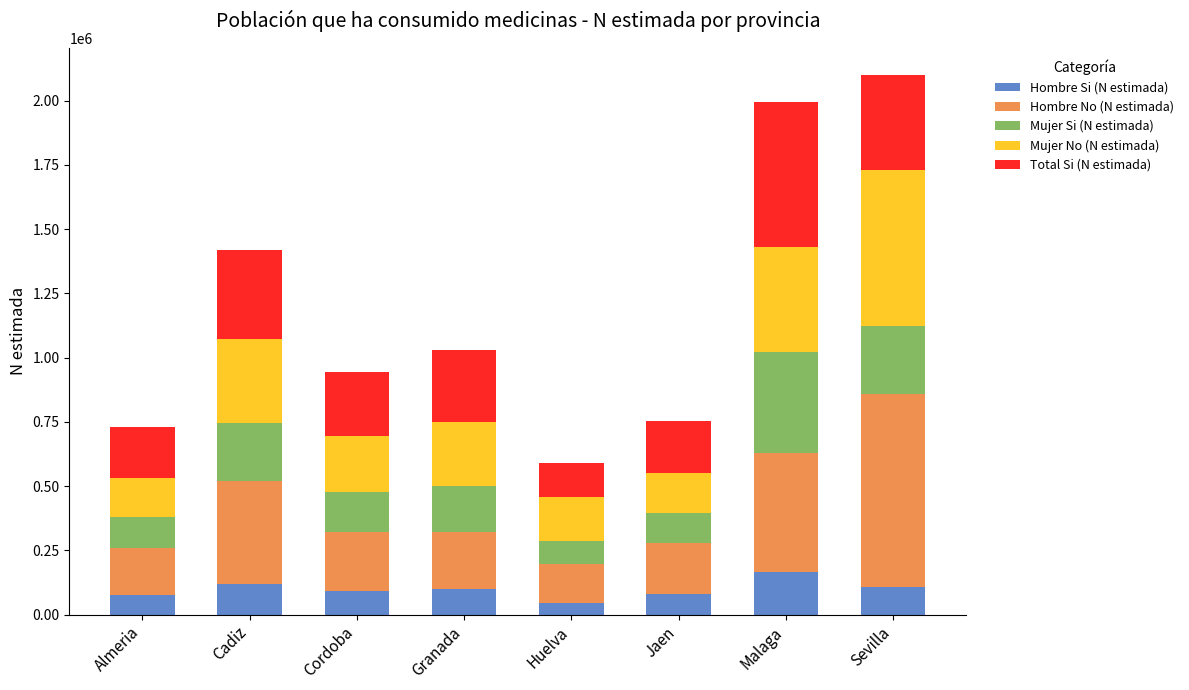

How many distinct data groups are displayed?

5